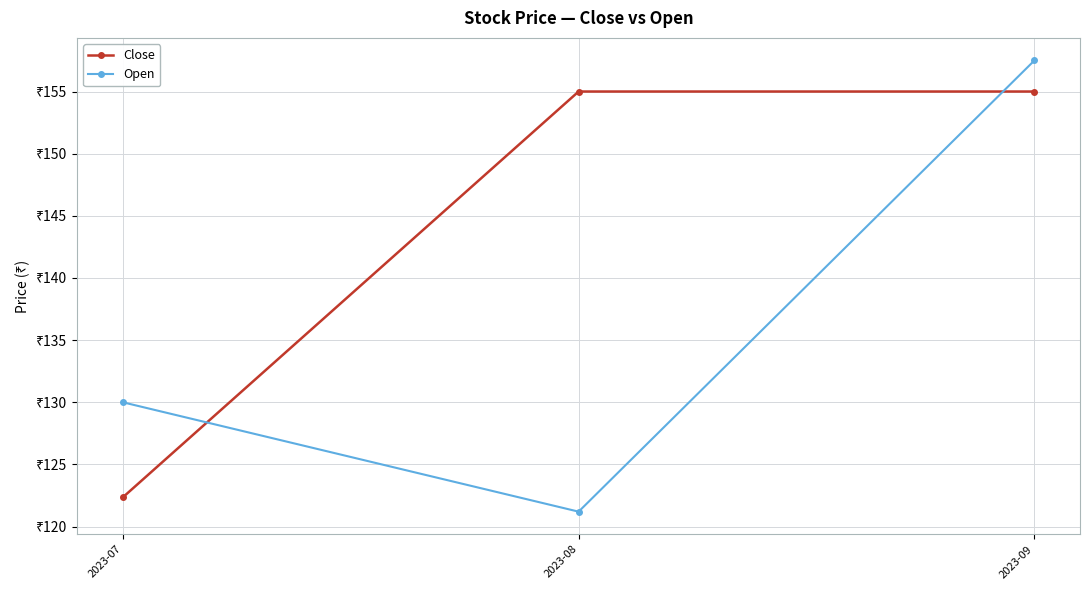

Is it true that Close equals 38.3 at 2023-09?

False